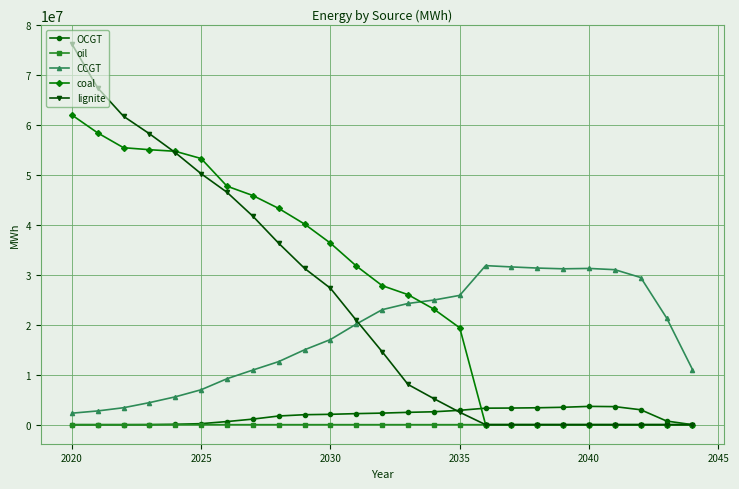

Which series has the largest total across all categories?

coal